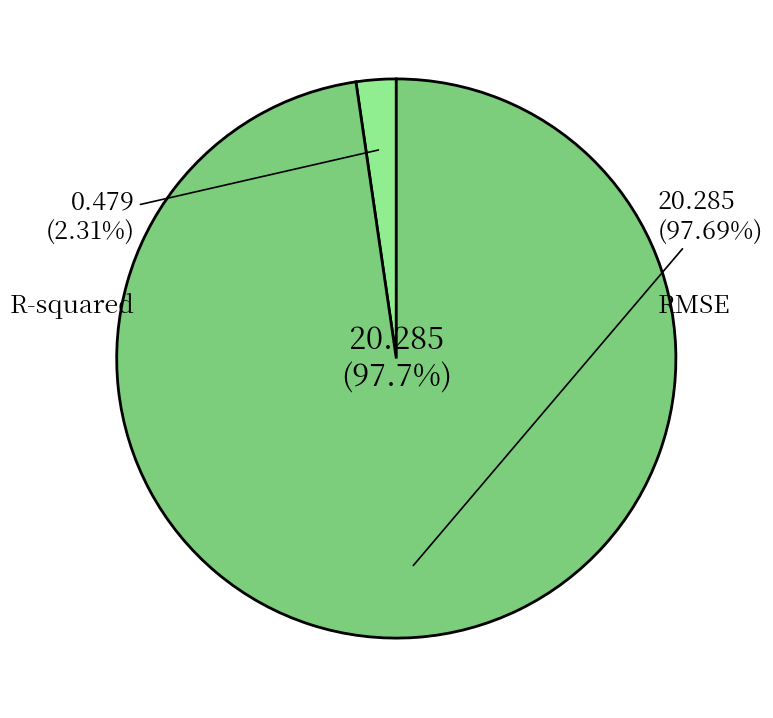

Does any single category account for the majority?

Yes